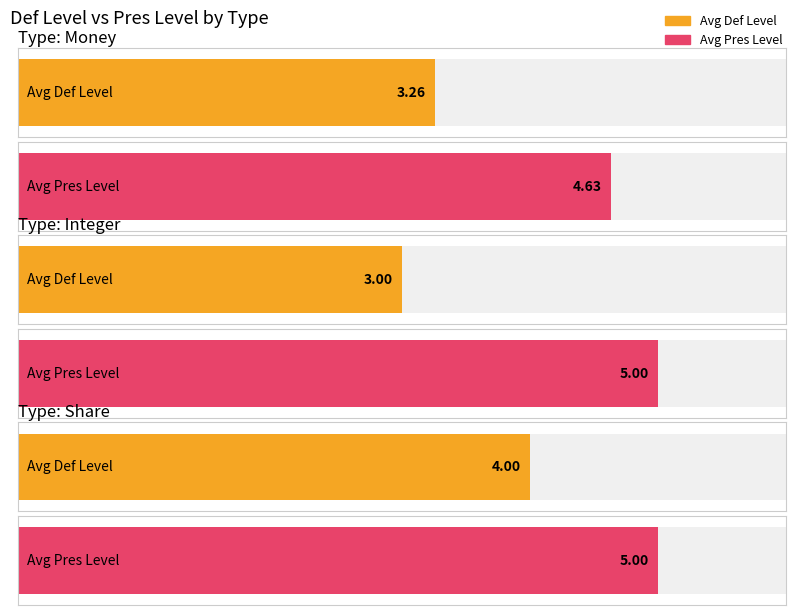

At which label does Pres Level first exceed 4?

Money